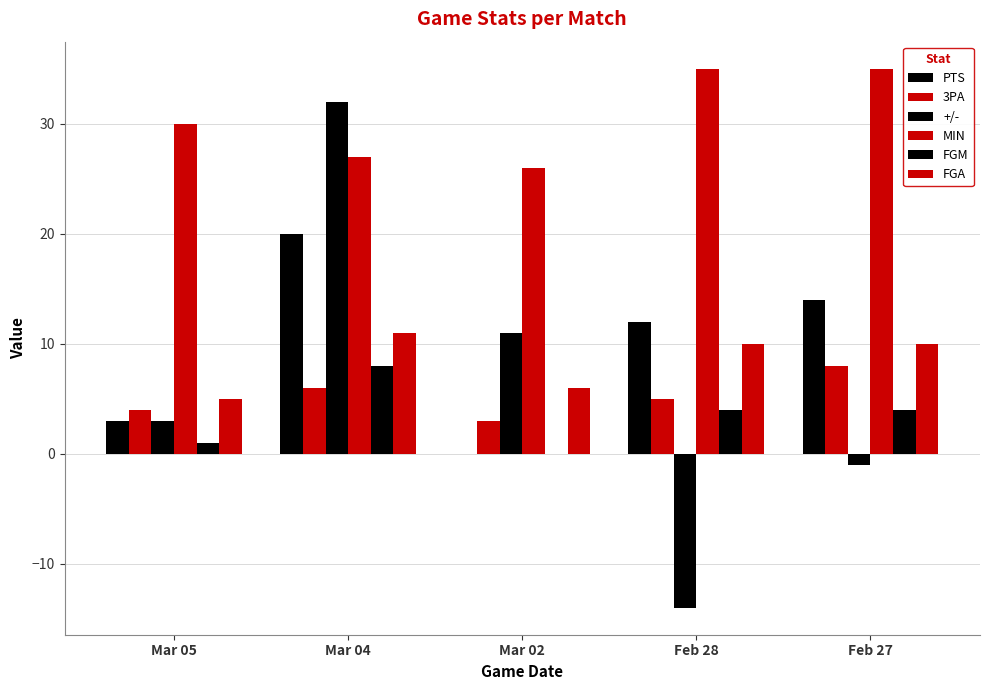

What is the label of the 5th bar from the left?

Feb 27